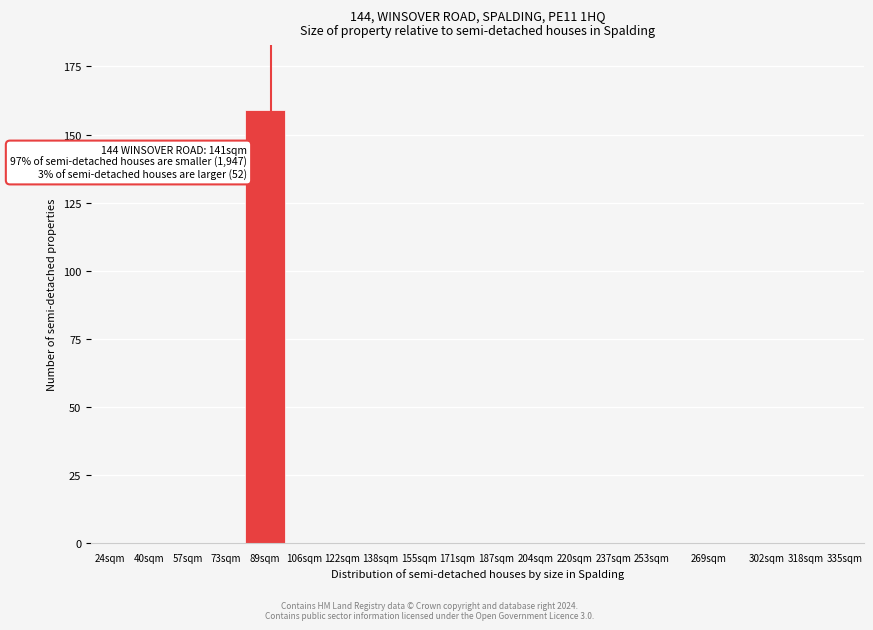

Reading right to left, list all the values displayed in this chart.

335sqm=0	318sqm=0	302sqm=0	269sqm=0	253sqm=0	237sqm=0	220sqm=0	204sqm=0	187sqm=0	171sqm=0	155sqm=0	138sqm=0	122sqm=0	106sqm=0	89sqm=159	73sqm=0	57sqm=0	40sqm=0	24sqm=0